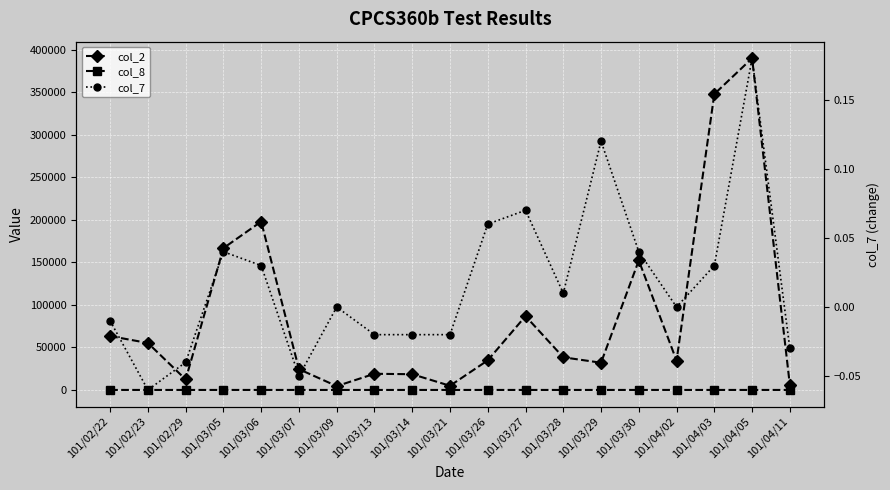

What is the highest value of the col_2 series?

390060.0